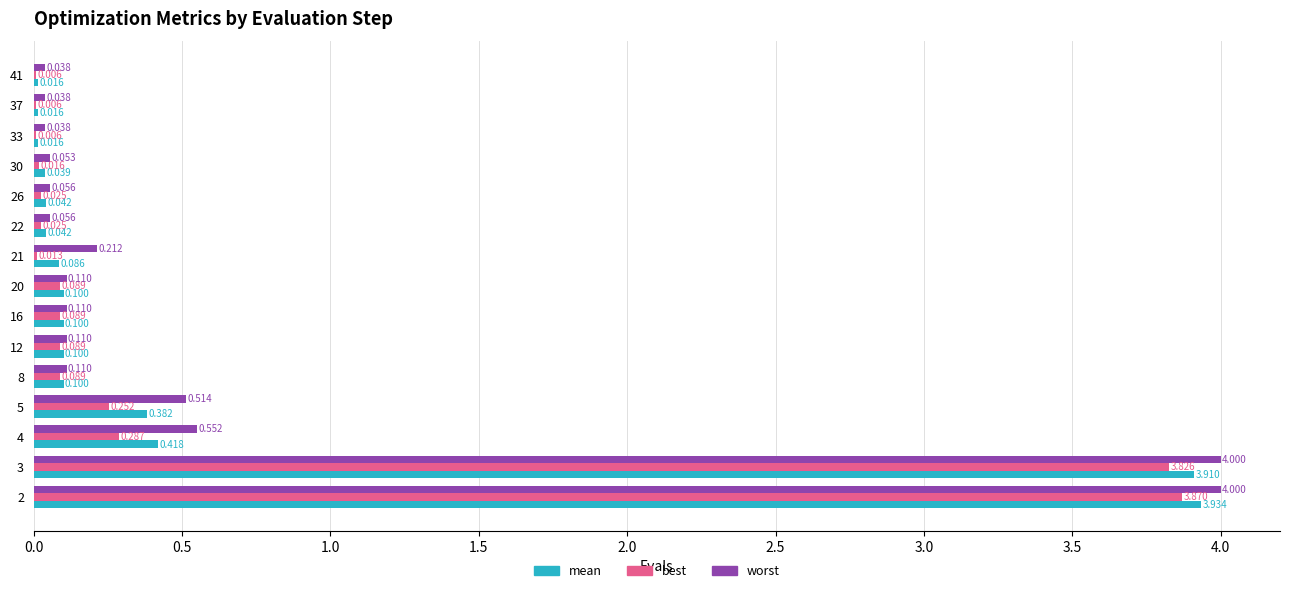

Is the value of best at 4 greater than the value of worst at 21?

Yes